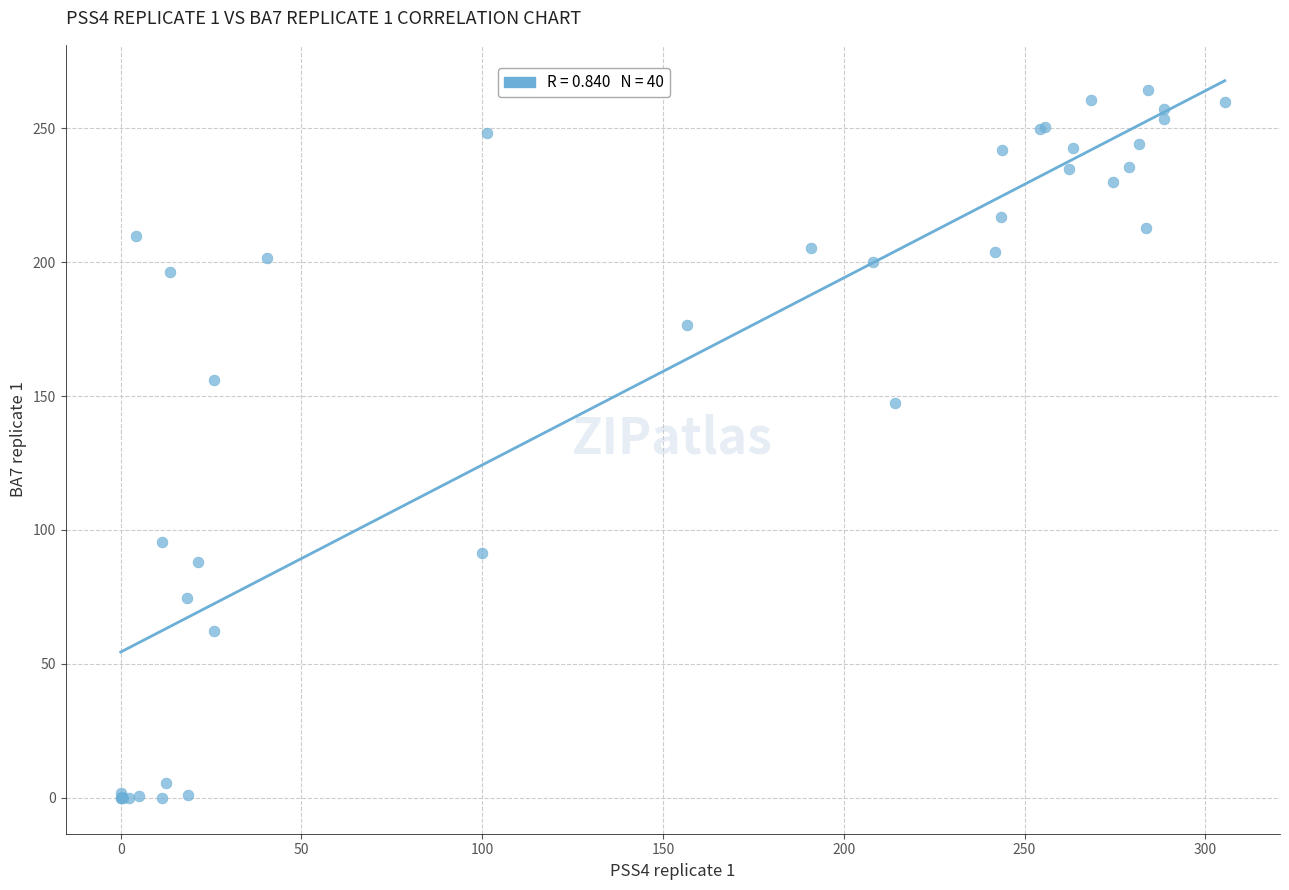

What Y value in the scatter plot is closest to 132?

147.3